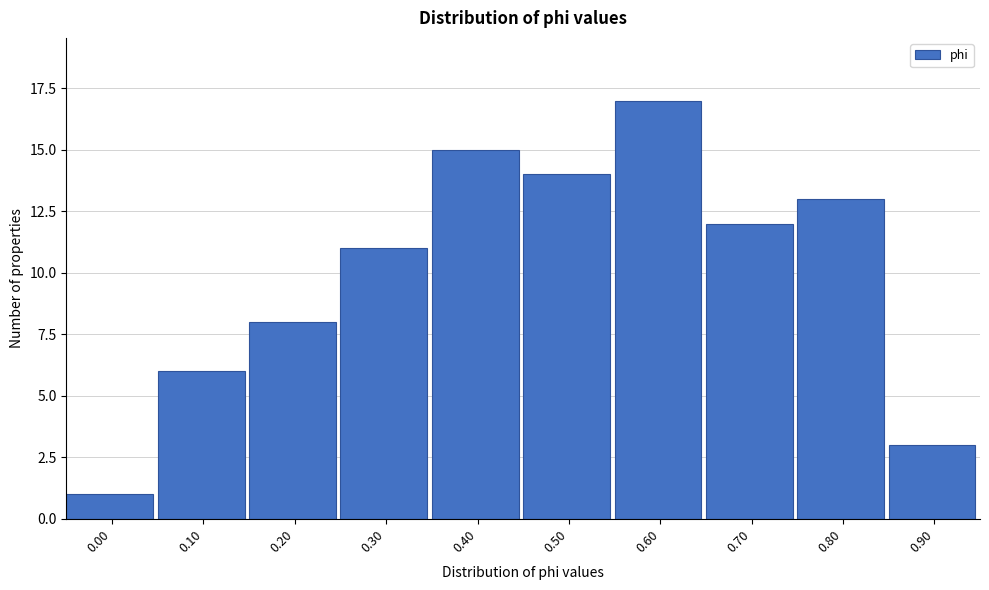

Reading right to left, list all the values displayed in this chart.

0.90=3	0.80=13	0.70=12	0.60=17	0.50=14	0.40=15	0.30=11	0.20=8	0.10=6	0.00=1